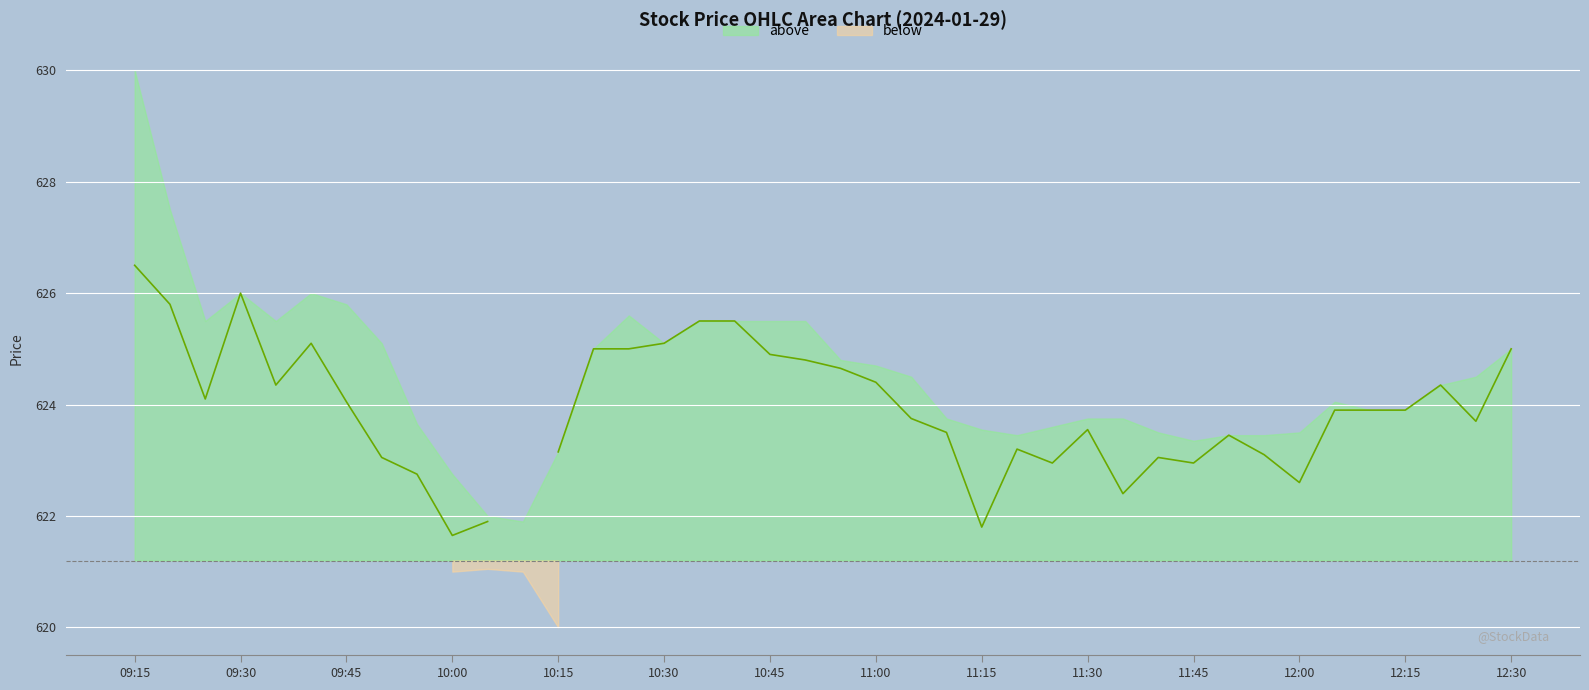

What is the difference between the Open values at 2024-01-29 11:05 and 2024-01-29 09:25?

0.6